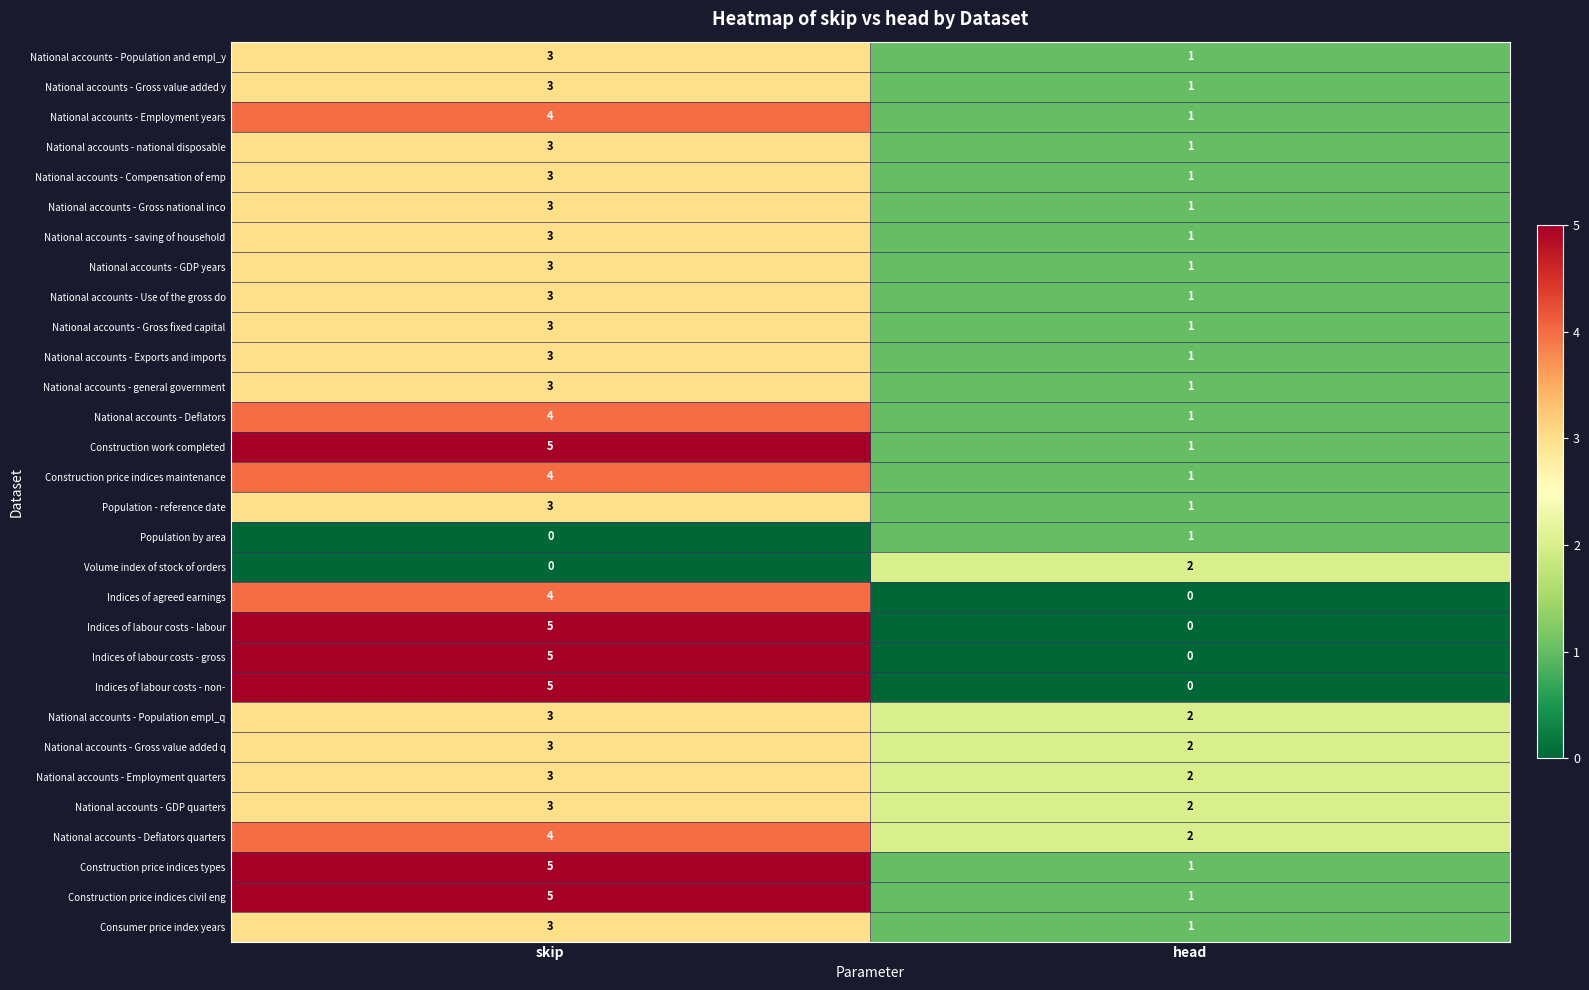

What is the maximum value shown in the chart?

5